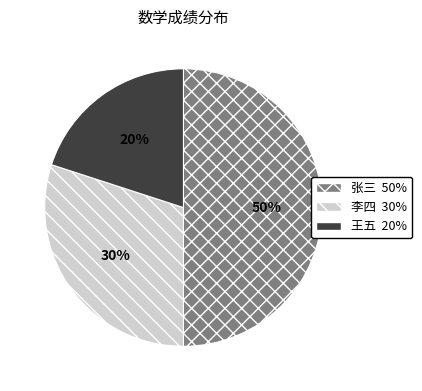

To the nearest percent, what is the combined percentage of 张三 and 王五?

70%